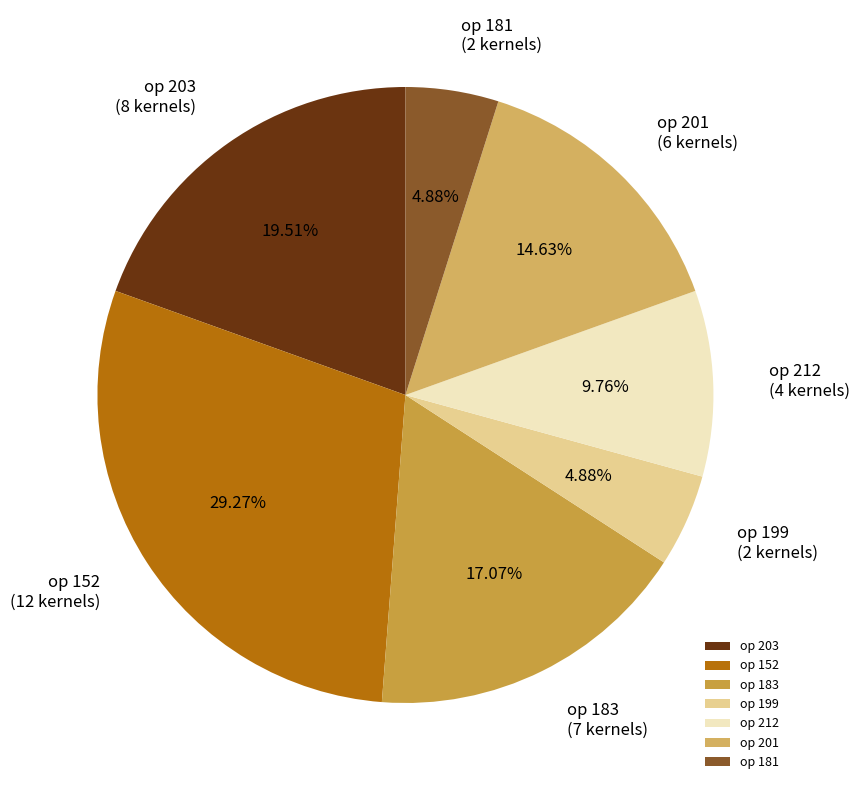

Approximately how many times larger is the value at op 203 compared to op 183?

1.1